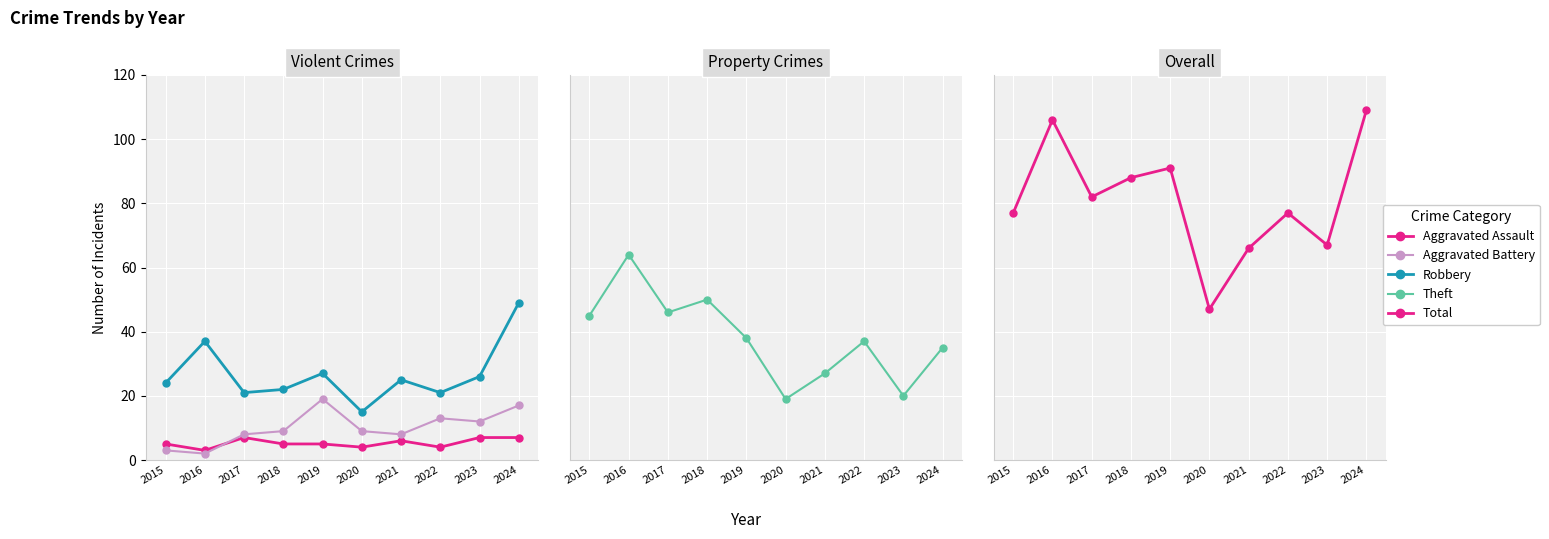

The Robbery series shows 7 at 2022. True or false?

False